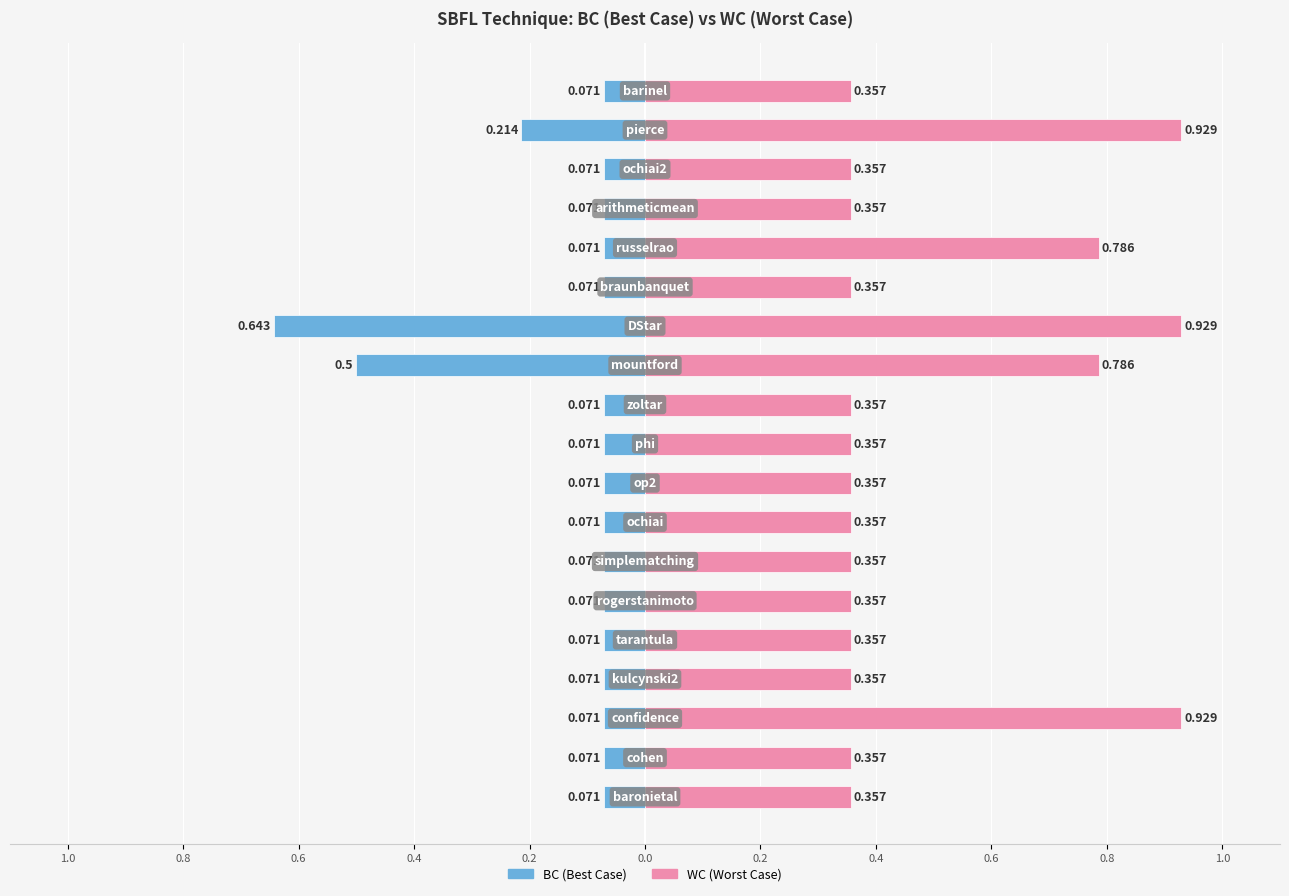

Count the number of categories in the chart.

19